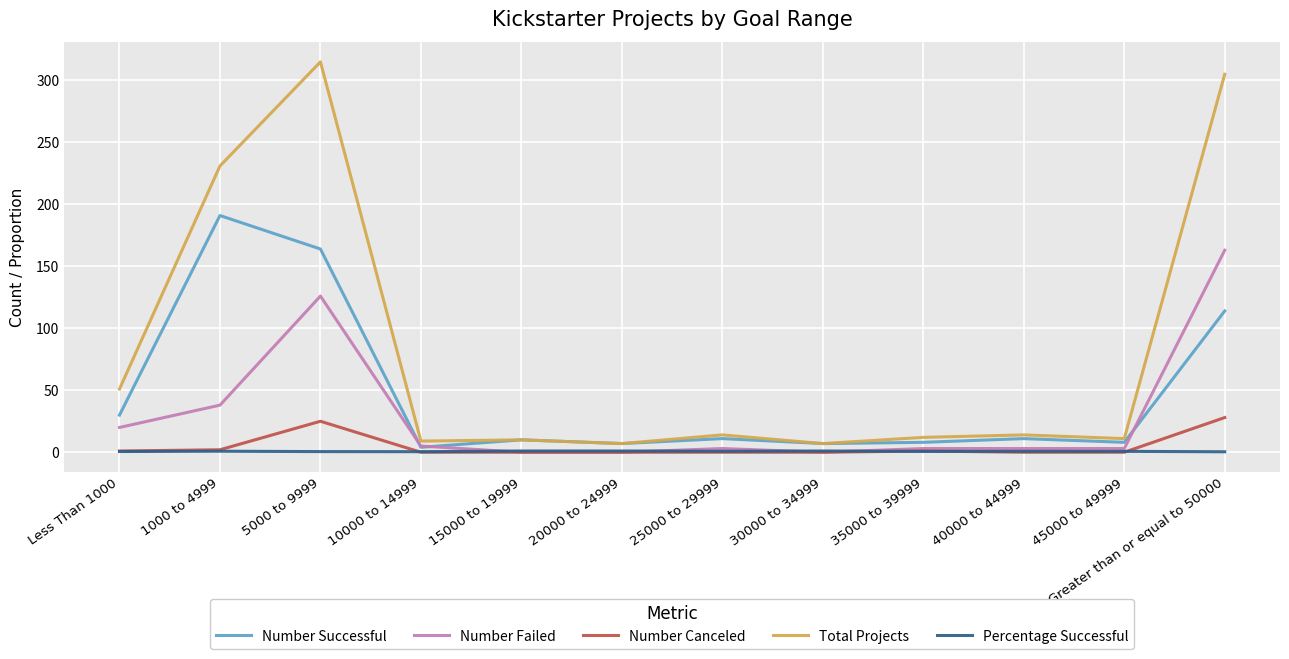

The value of Number Canceled at 45000 to 49999 is 12.6. True or false?

False